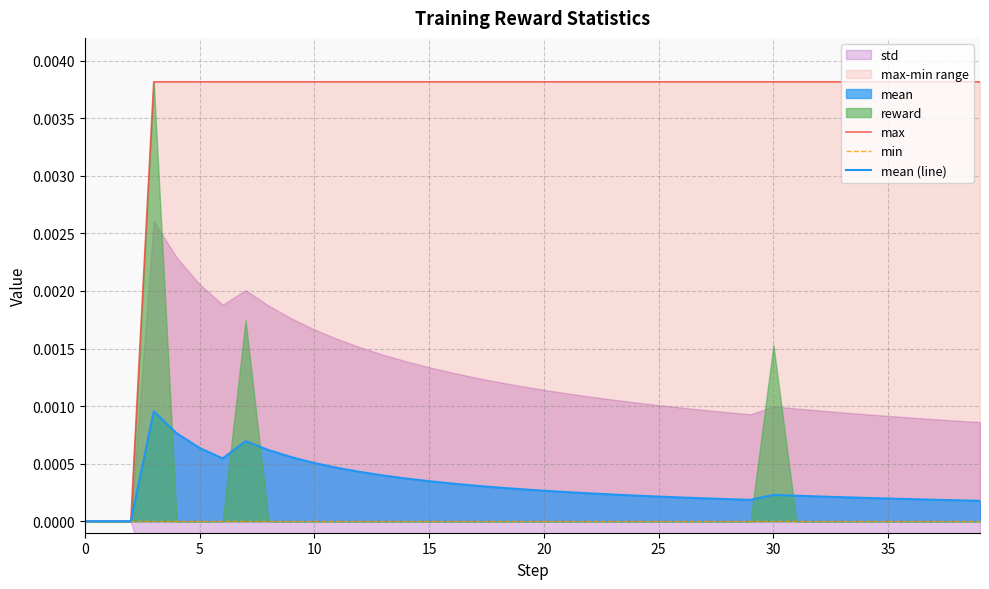

Is it true that mean (line) equals -0.0 at 10?

False